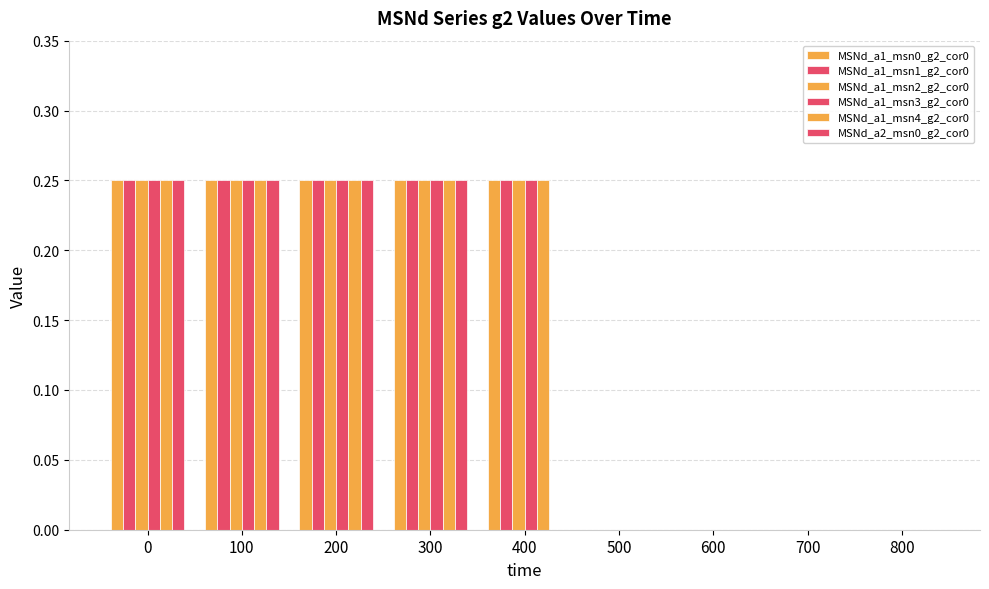

The value of MSNd_a1_msn0_g2_cor0 at 700 is 0.0. True or false?

True